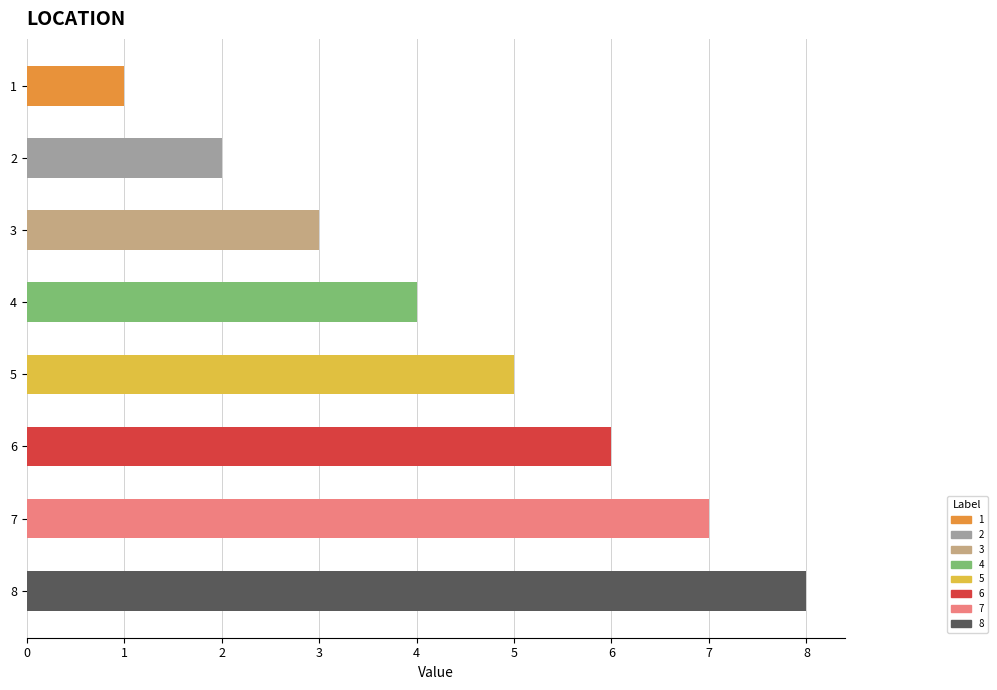

True or false: the data shows 13 at 8.

False